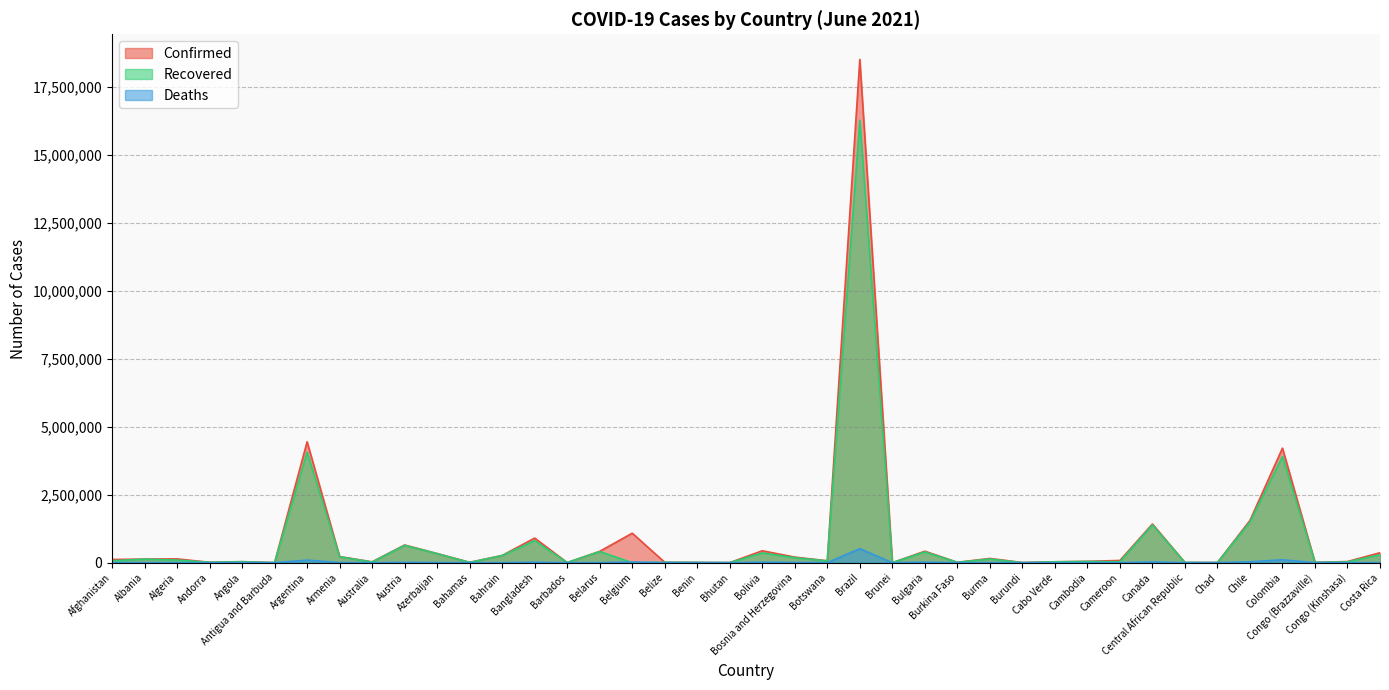

Rank the series at Colombia from highest to lowest value.

Confirmed, Recovered, Deaths